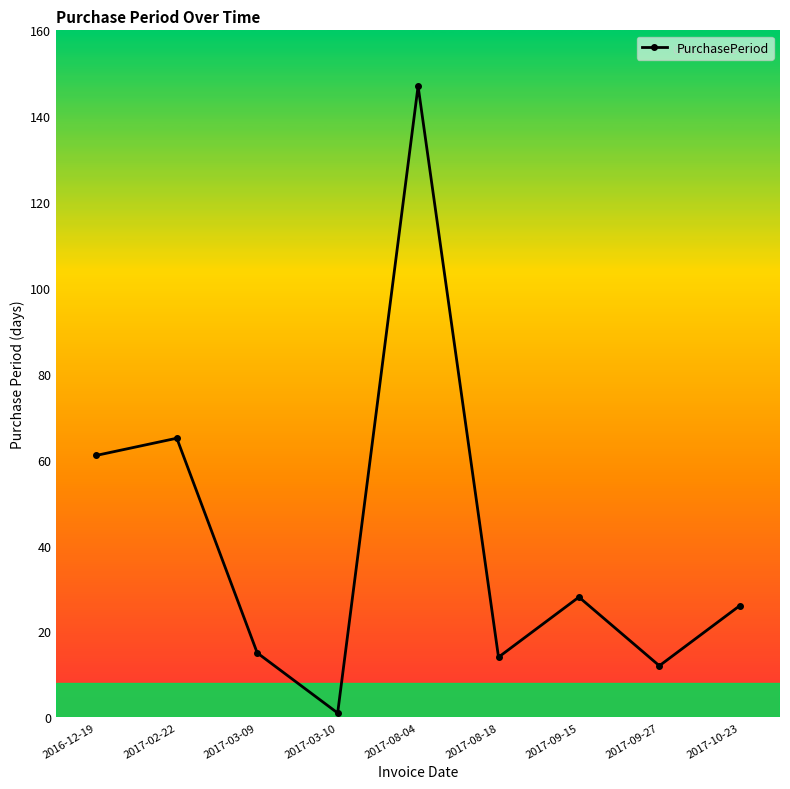

What is the label of the 9th point from the left?

2017-10-23